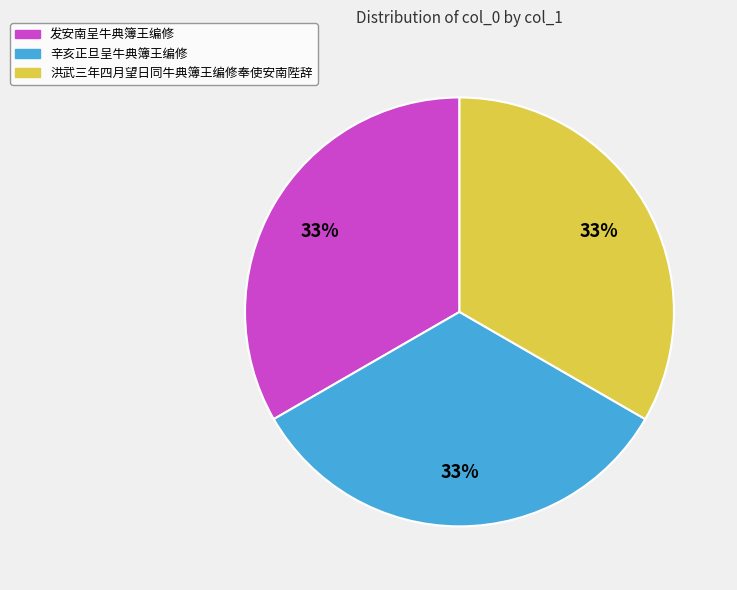

Is the sum of 辛亥正旦呈牛典簿王编修 and 洪武三年四月望日同牛典簿王编修奉使安南陛辞 greater than half?

Yes